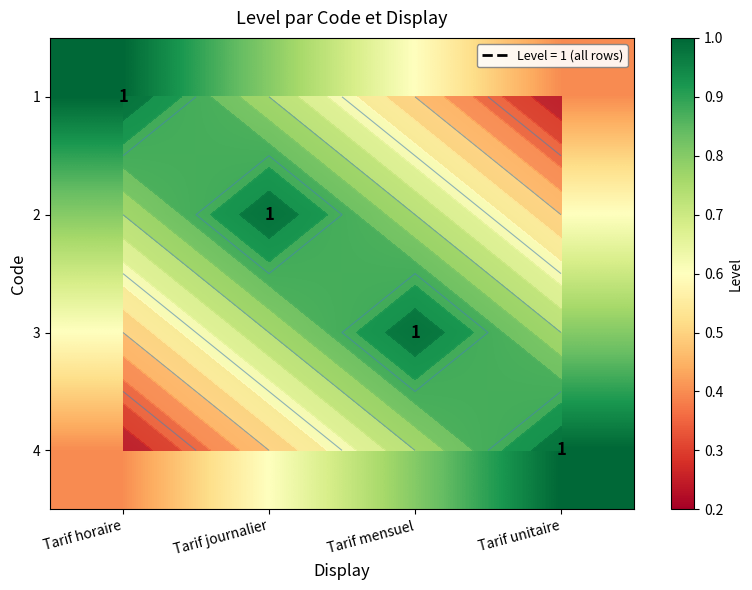

Which label corresponds to the largest value in the chart?

Tarif horaire